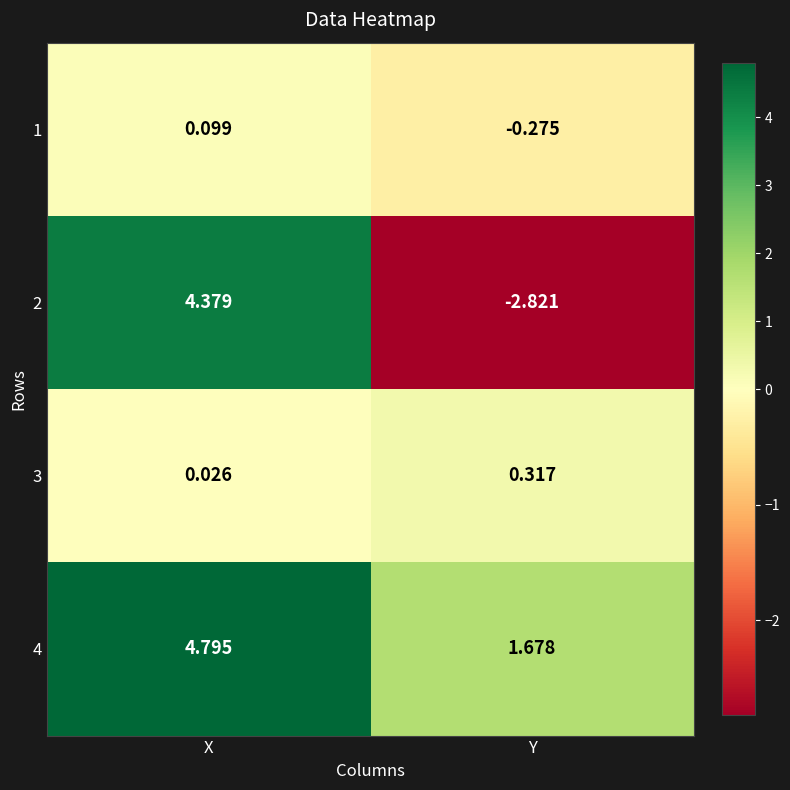

What is the spread (max minus min) of values at Y?

4.5